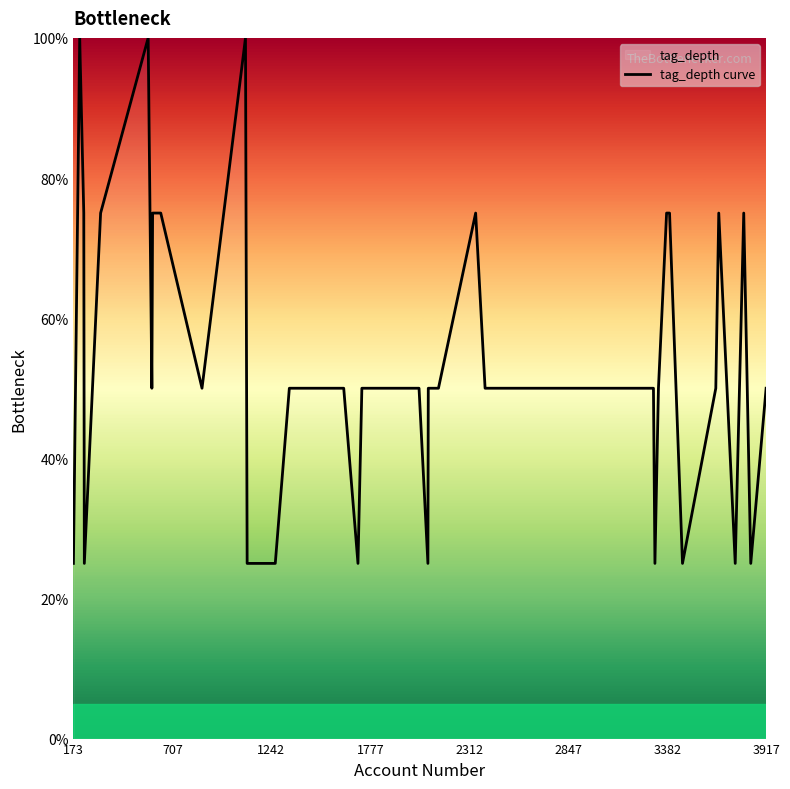

What is the greatest value displayed?

100